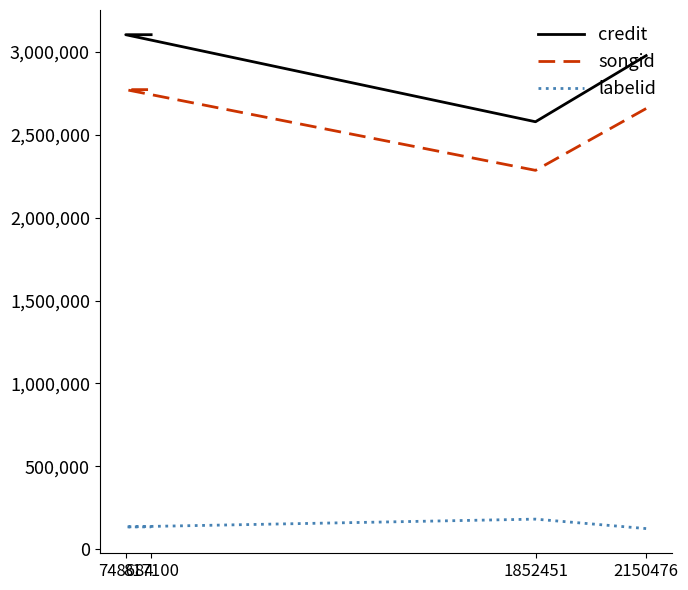

What is the difference between the maximum and minimum values in the songid series?

486817